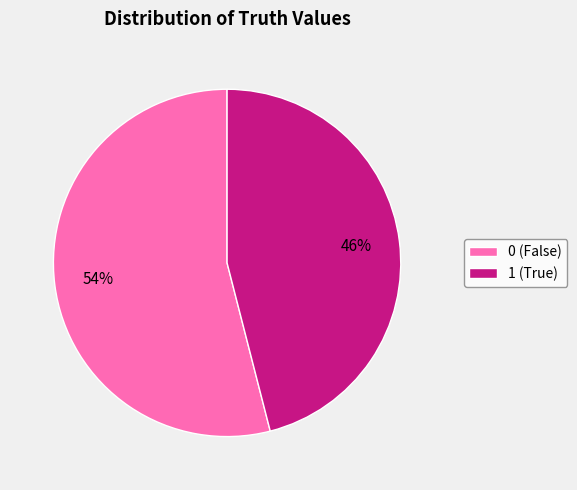

How many segments does this pie chart have?

2